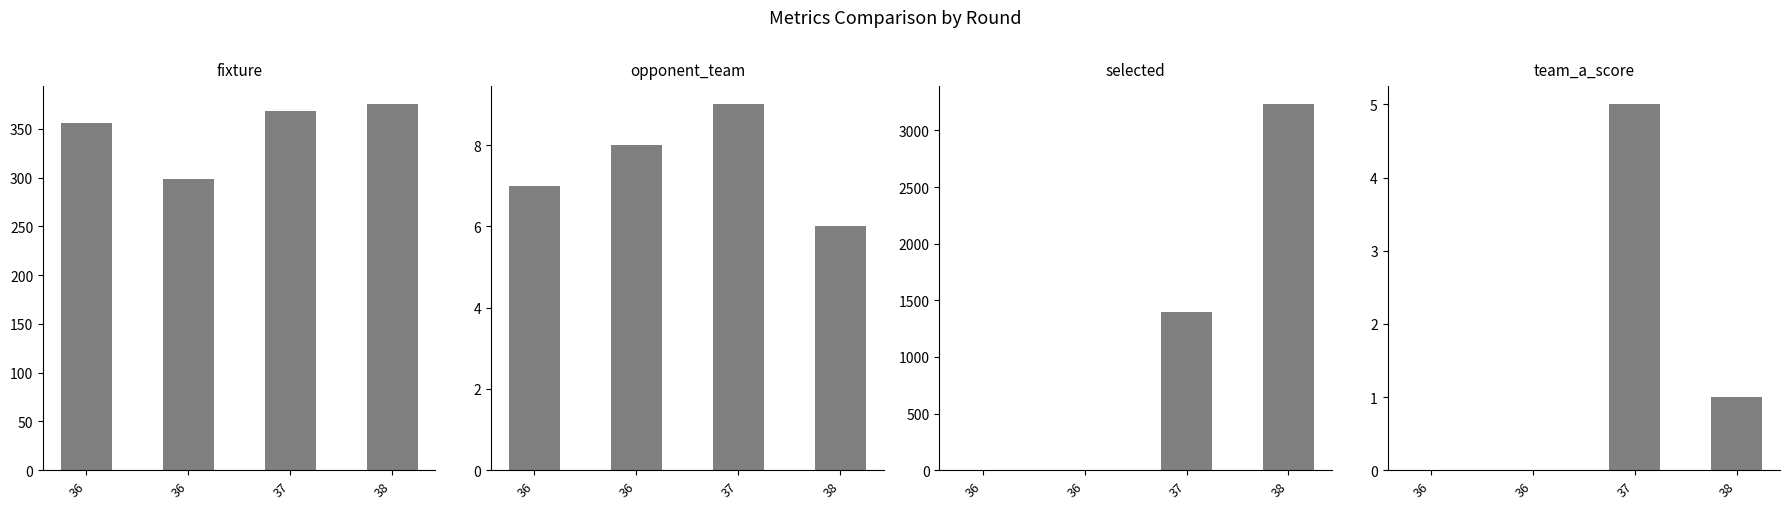

What are all the series names shown in the legend?

fixture, opponent_team, selected, team_a_score